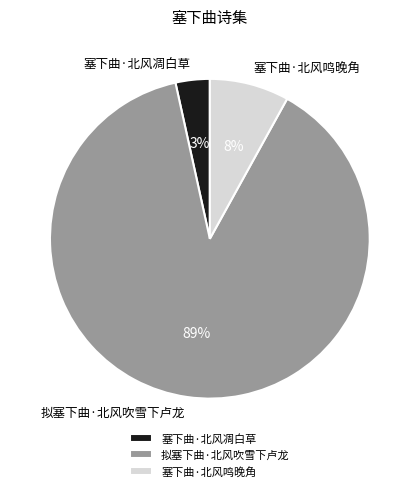

Between 拟塞下曲·北风吹雪下卢龙 and 塞下曲·北风凋白草, which is larger?

拟塞下曲·北风吹雪下卢龙